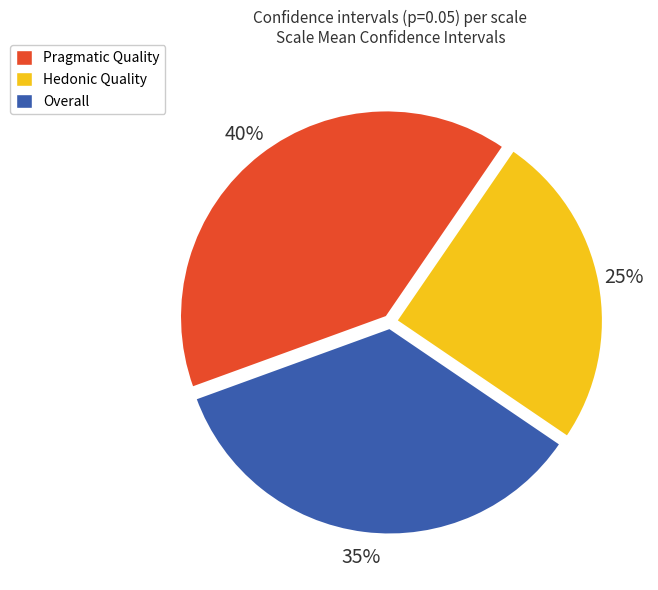

Count the number of slices in the pie.

3